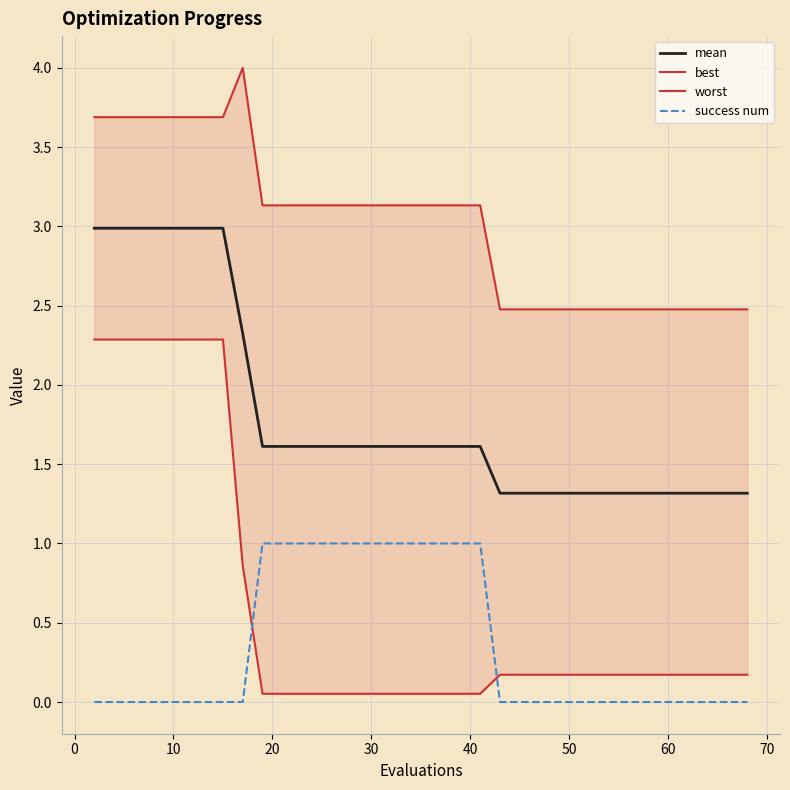

What is the difference between the maximum and minimum values in the success num series?

1.0